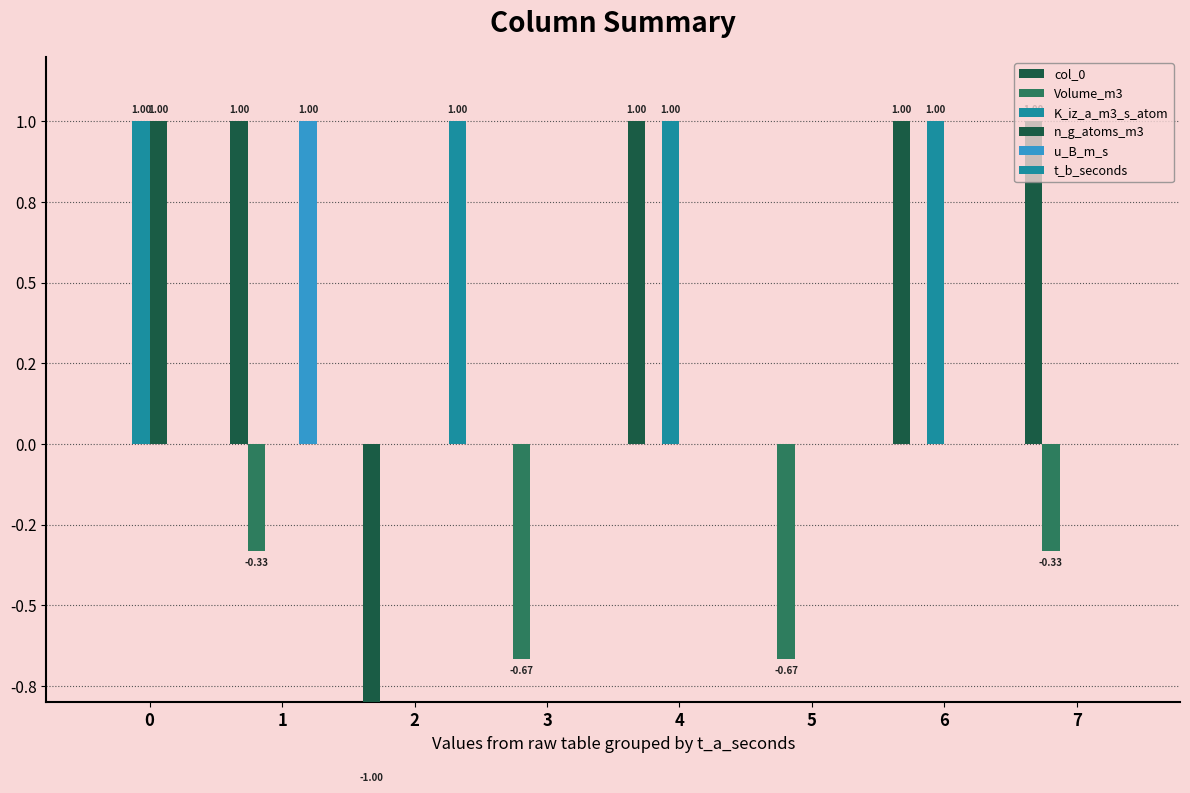

Which has a higher value, 6 or 0?

6